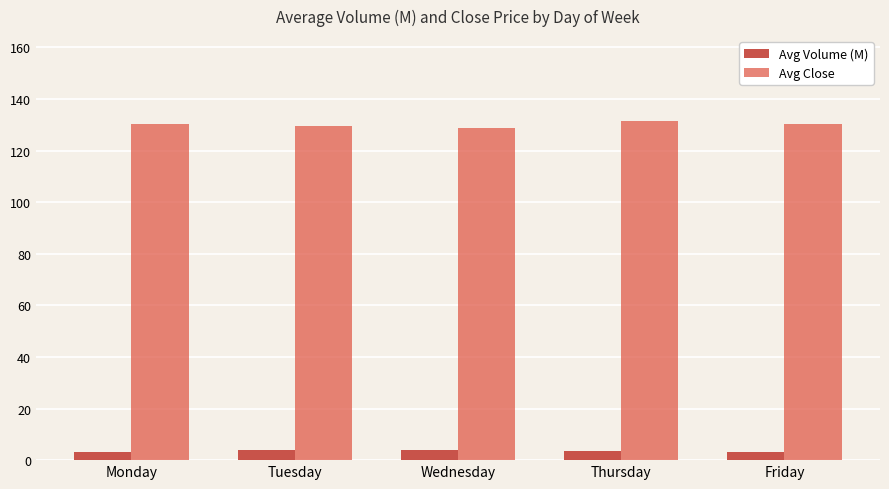

What are all the series names shown in the legend?

Avg Volume (M), Avg Close